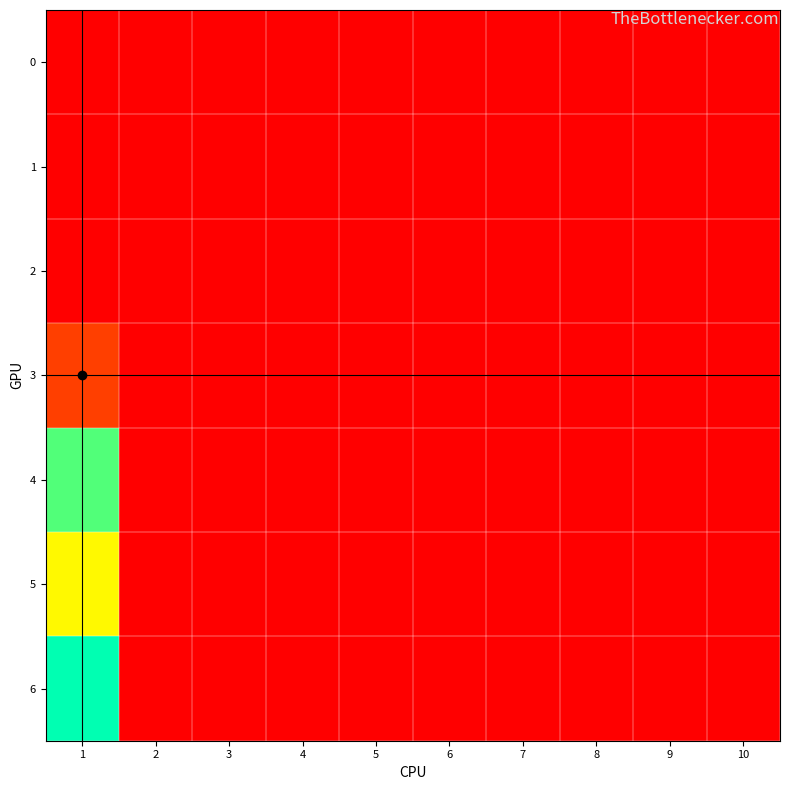

Reading left to right, what are all the values shown in this chart?

0: 1=0.0	2=0.0	3=0.0	4=0.0	5=0.0	6=0.0	7=0.0	8=0.0	9=0.0	10=0.0
1: 1=0.0	2=0.0	3=0.0	4=0.0	5=0.0	6=0.0	7=0.0	8=0.0	9=0.0	10=0.0
2: 1=0.0	2=0.0	3=0.0	4=0.0	5=0.0	6=0.0	7=0.0	8=0.0	9=0.0	10=0.0
3: 1=5.0	2=0.0	3=0.0	4=0.0	5=0.0	6=0.0	7=0.0	8=0.0	9=0.0	10=0.0
4: 1=26.8	2=0.0	3=0.0	4=0.0	5=0.0	6=0.0	7=0.0	8=0.0	9=0.0	10=0.0
5: 1=19.5	2=0.0	3=0.0	4=0.0	5=0.0	6=0.0	7=0.0	8=0.0	9=0.0	10=0.0
6: 1=30.0	2=0.0	3=0.0	4=0.0	5=0.0	6=0.0	7=0.0	8=0.0	9=0.0	10=0.0